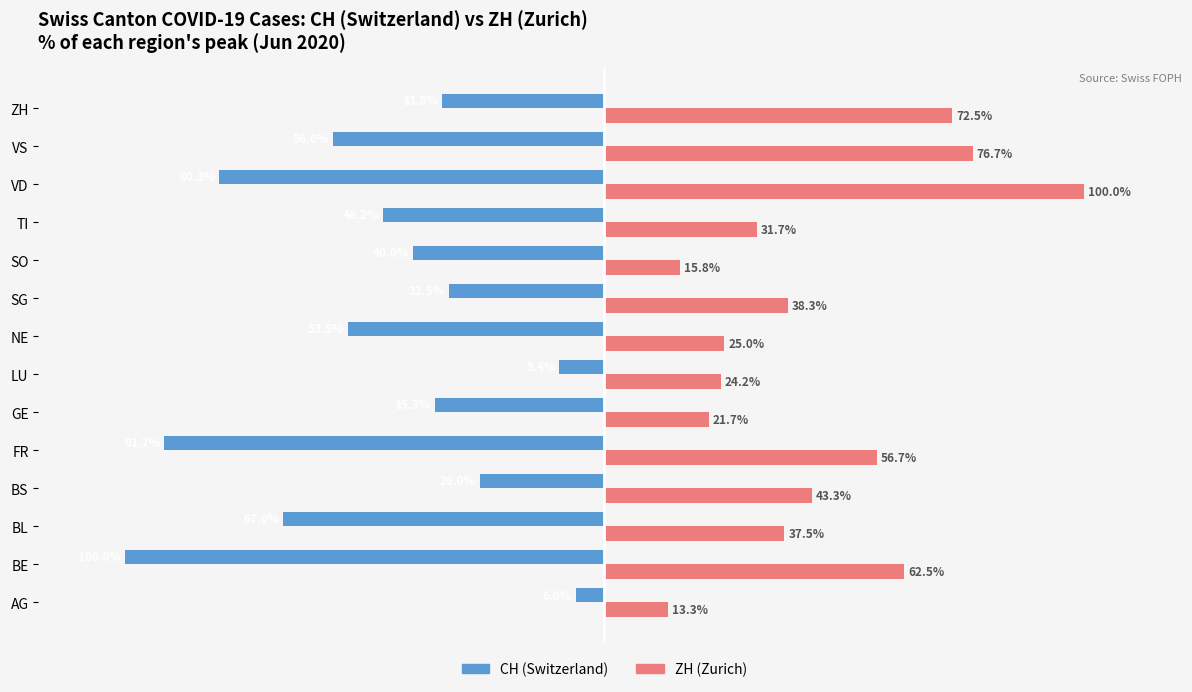

Is the value of ZH (Zurich) at VD greater than the value of CH (Switzerland) at ZH?

Yes